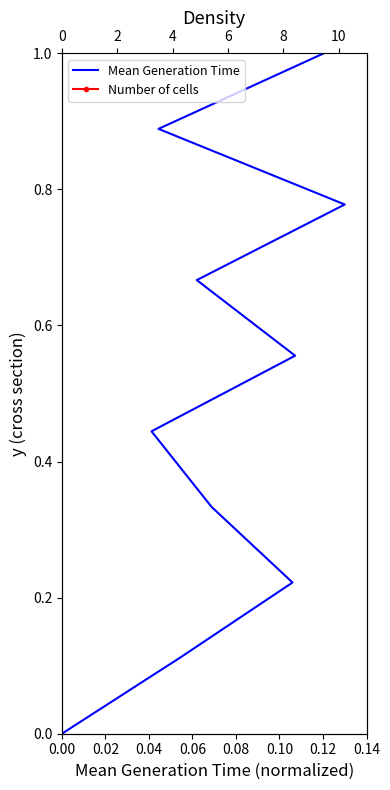

Is it true that Mean Generation Time equals 0.5 at 0.12?

False